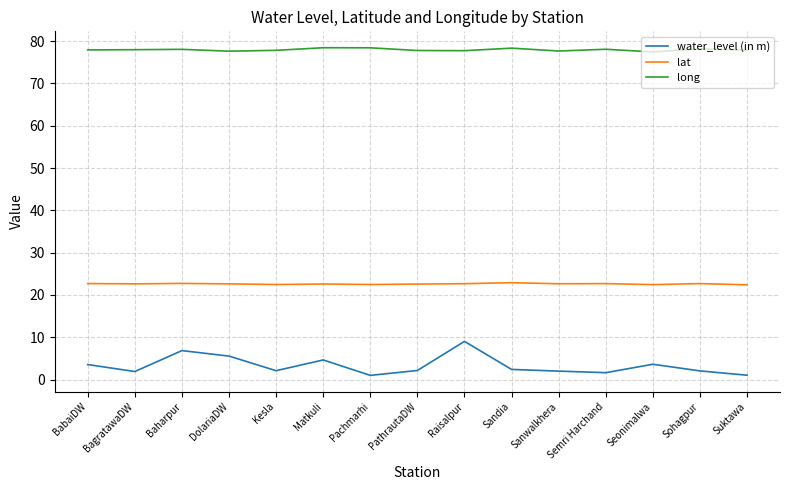

Which series has the largest total across all categories?

long